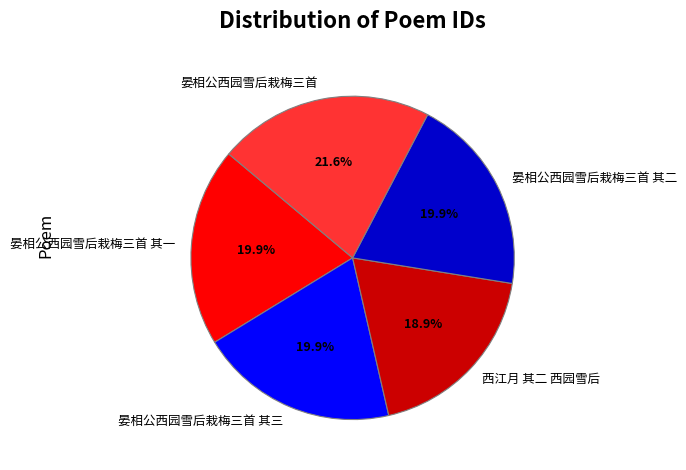

Count the number of slices in the pie.

5